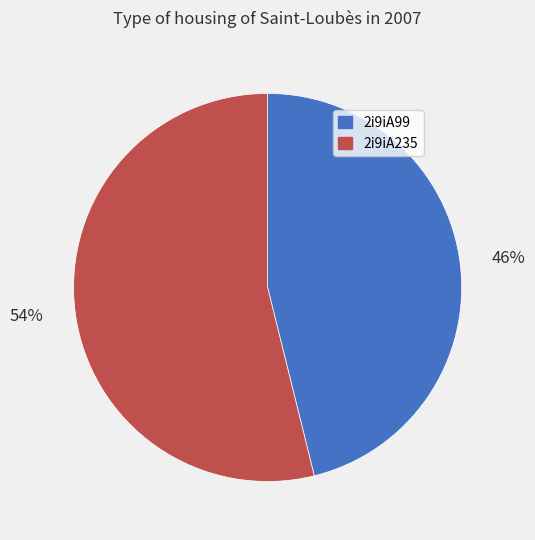

Between 2i9iA235 and 2i9iA99, which is larger?

2i9iA235